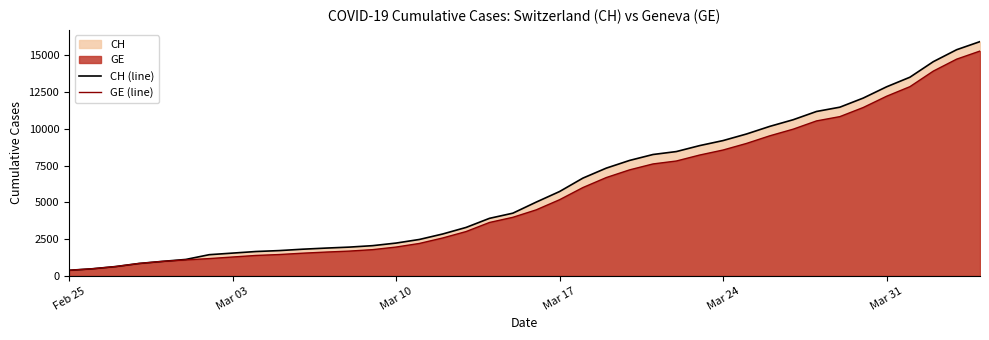

Which series has the largest range (max minus min)?

CH (line)